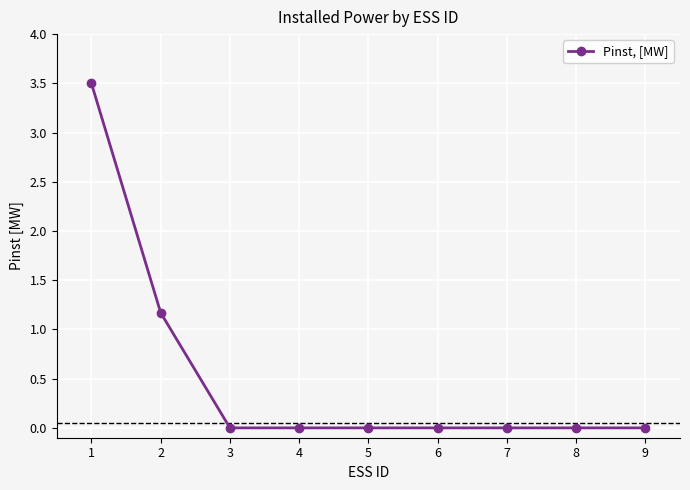

The value at 7 is 1.9. True or false?

False